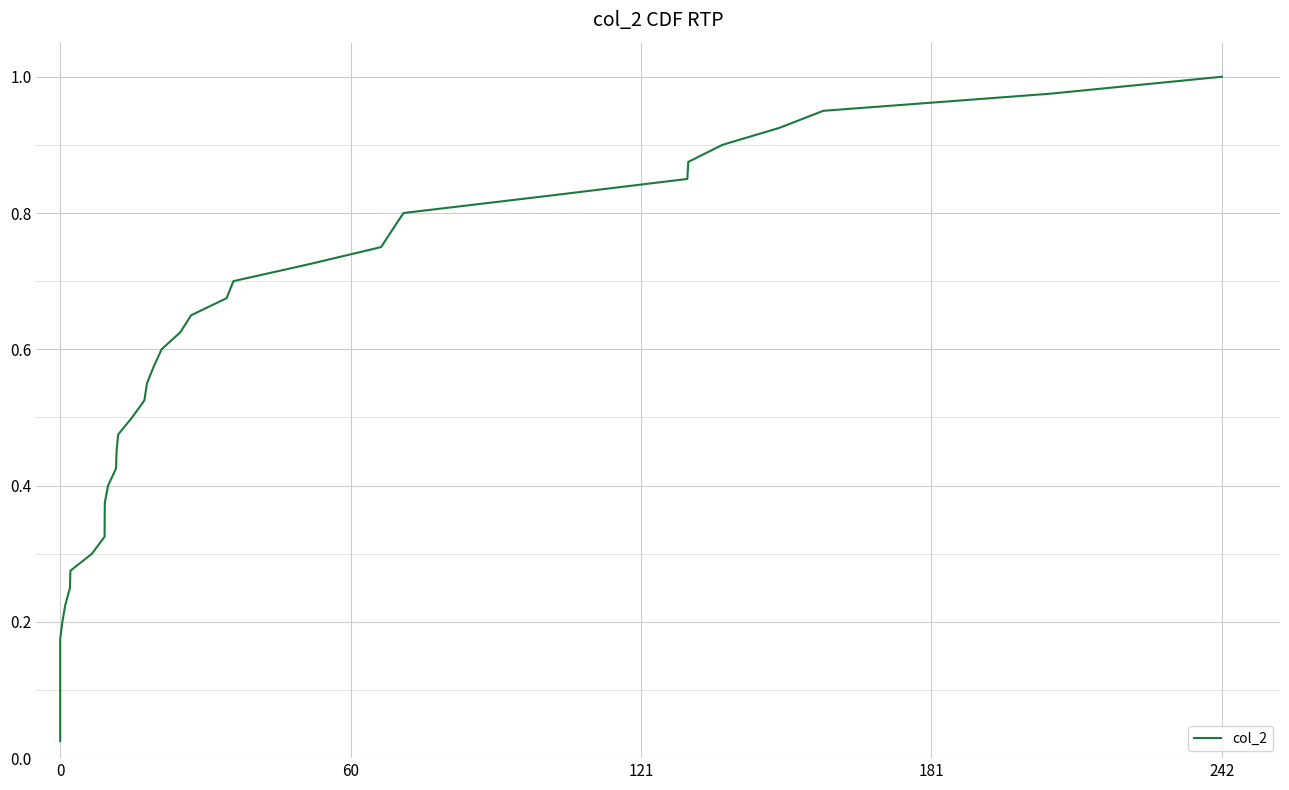

Is it true that the value at 0 is 0.0?

True